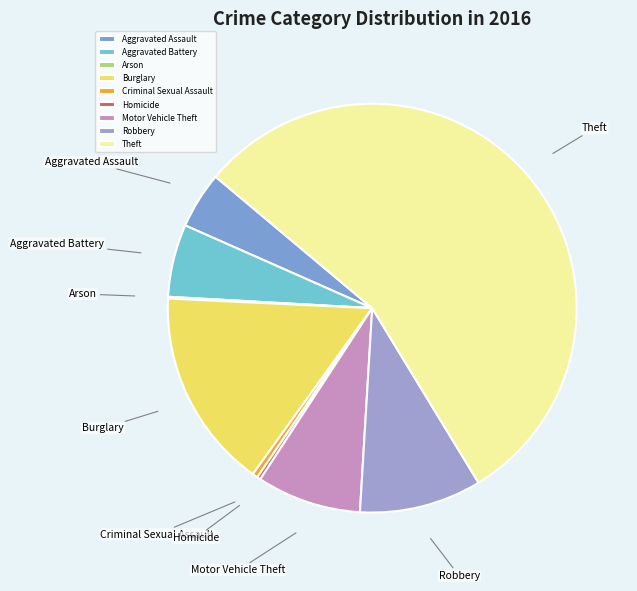

Is it true that Aggravated Battery is 6% of the pie?

True